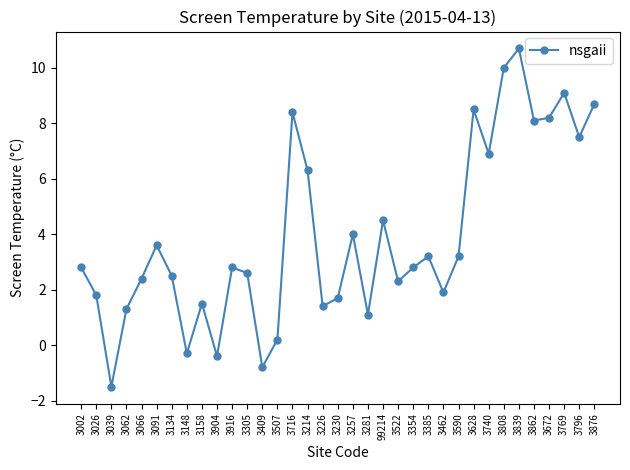

The chart shows a value of 8.1 at 3862. True or false?

True